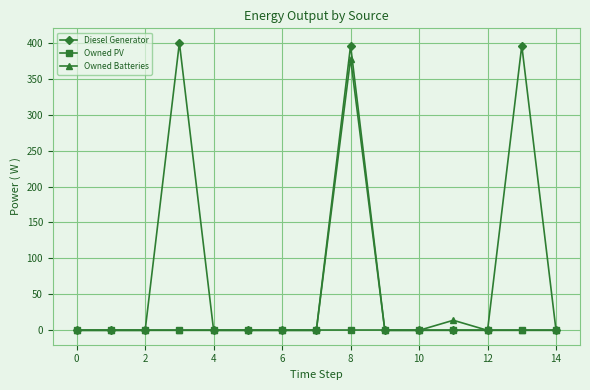

How many values in the Owned Batteries series exceed 0?

2